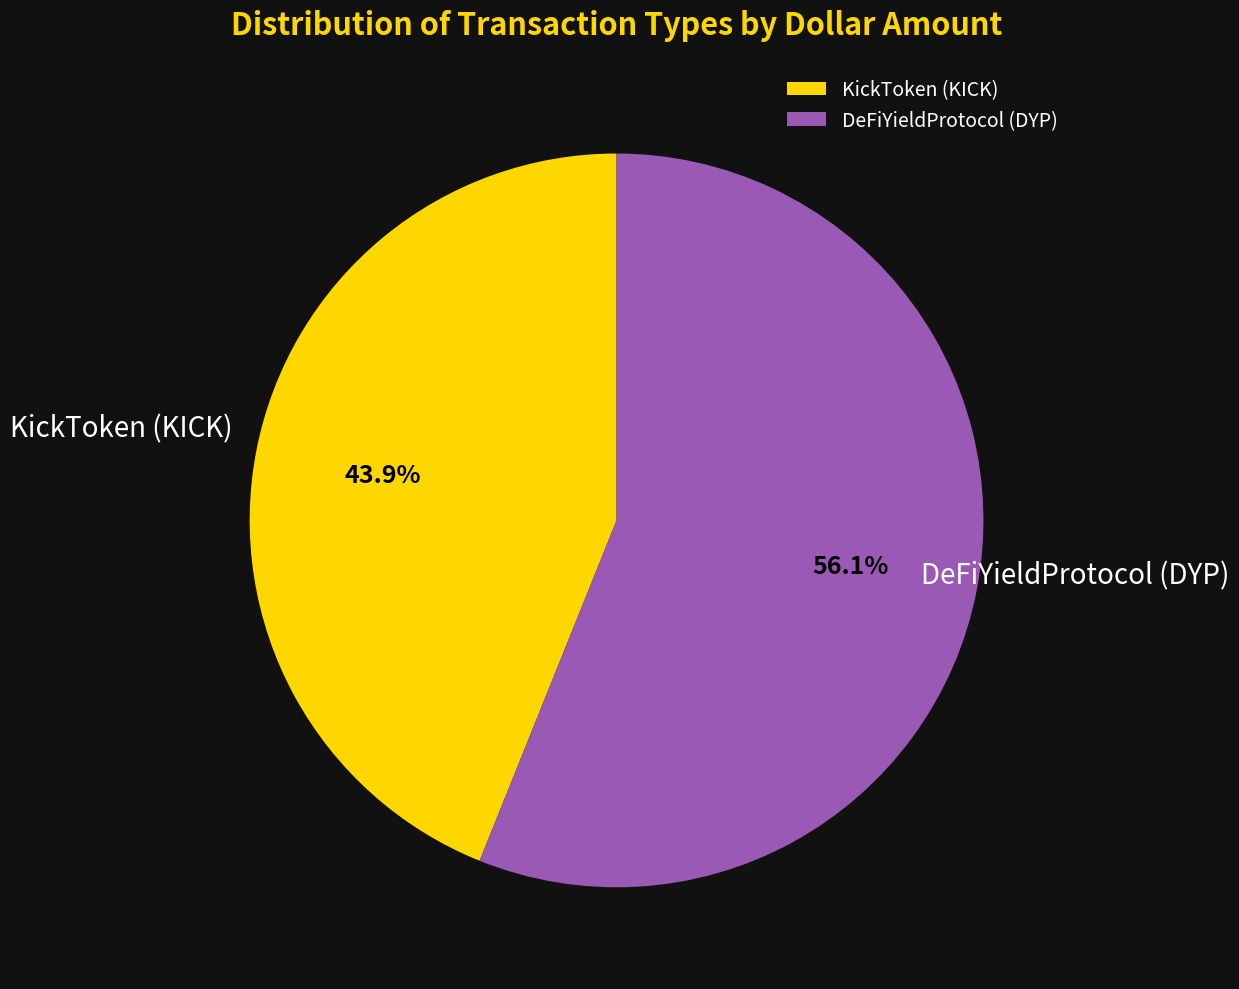

True or false: KickToken (KICK) accounts for 30% of the total.

False